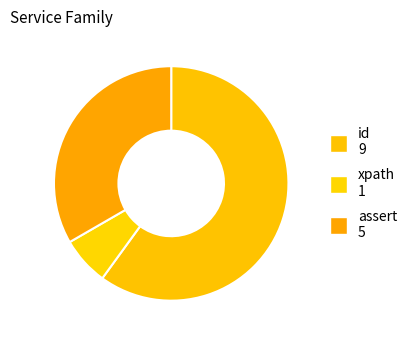

Does xpath account for over 50% of the chart?

No